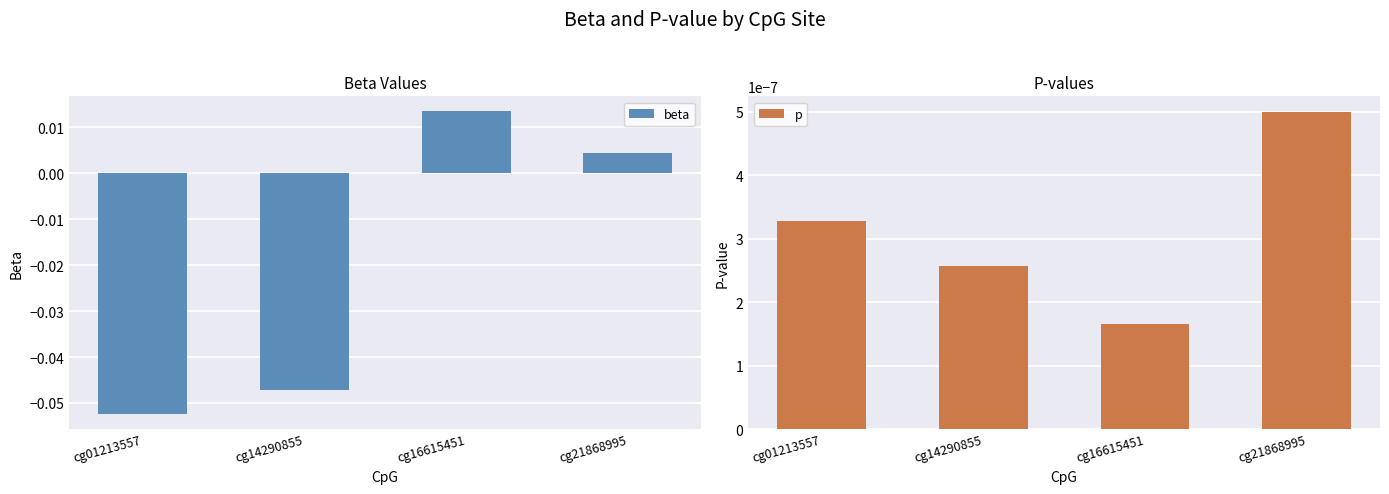

True or false: p has a value of 0.0 at cg14290855.

True